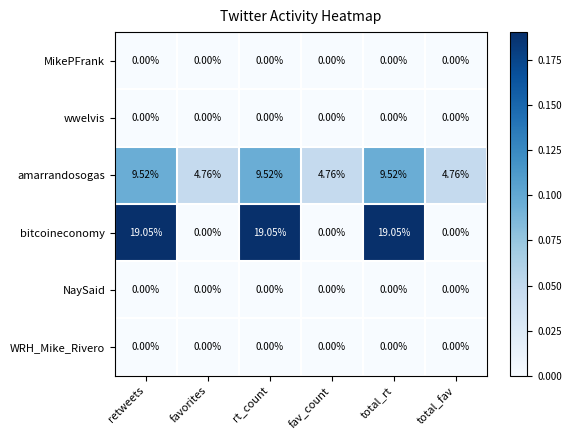

Which series has the largest total across all categories?

bitcoineconomy